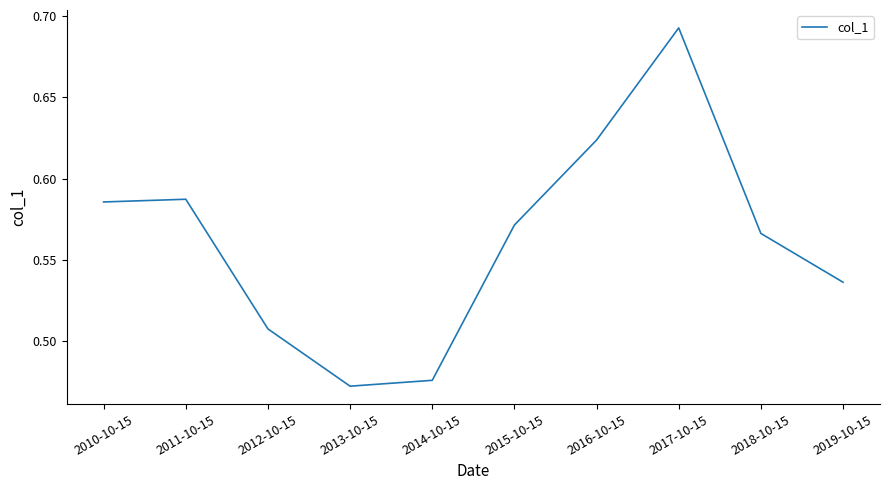

How many lines are shown in the chart?

1